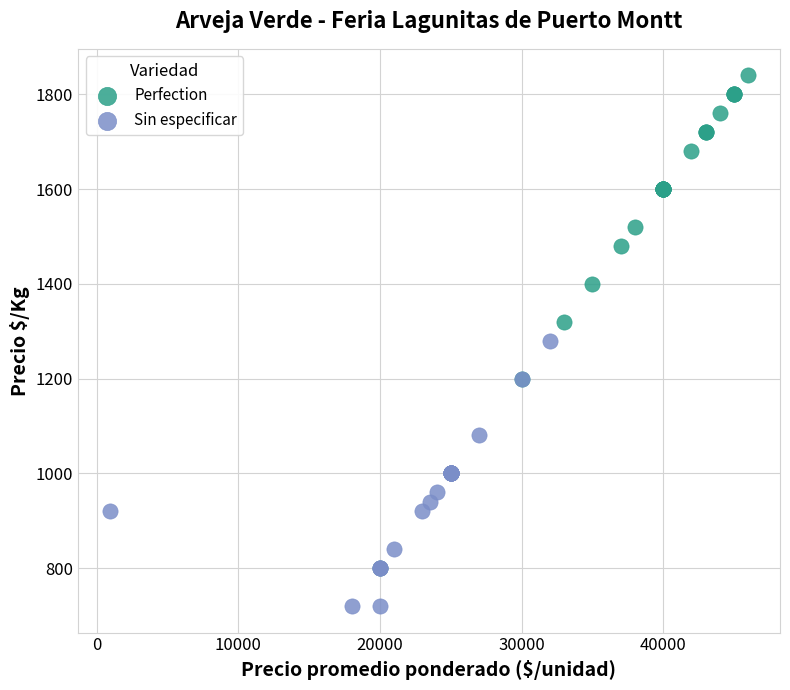

Which series contains the lowest Y value?

Sin especificar